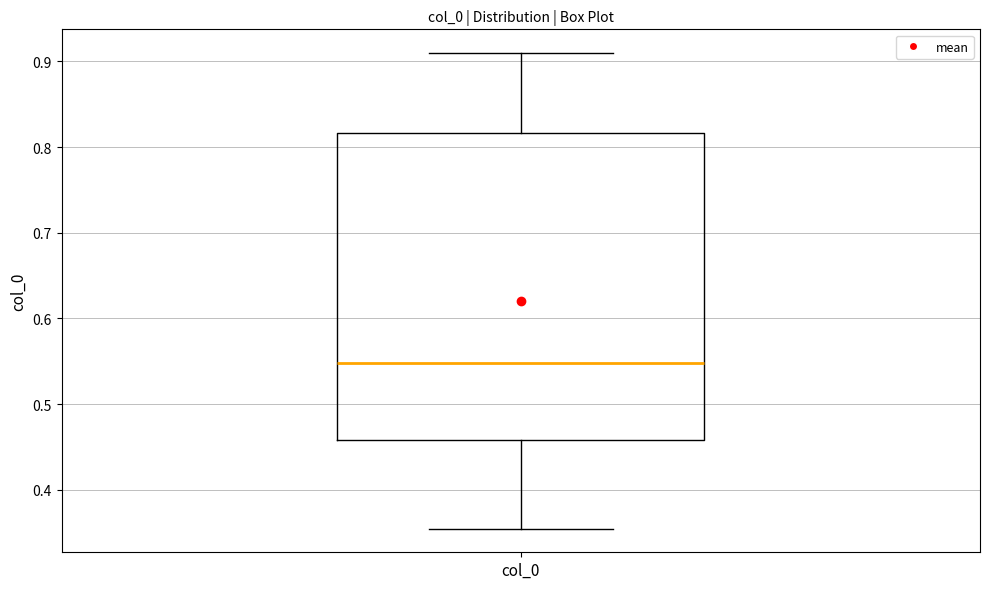

Where is the upper edge of the box for col_0 on the y-axis? The values are not printed on the chart, so give them approximately, as read against the axis.

0.82